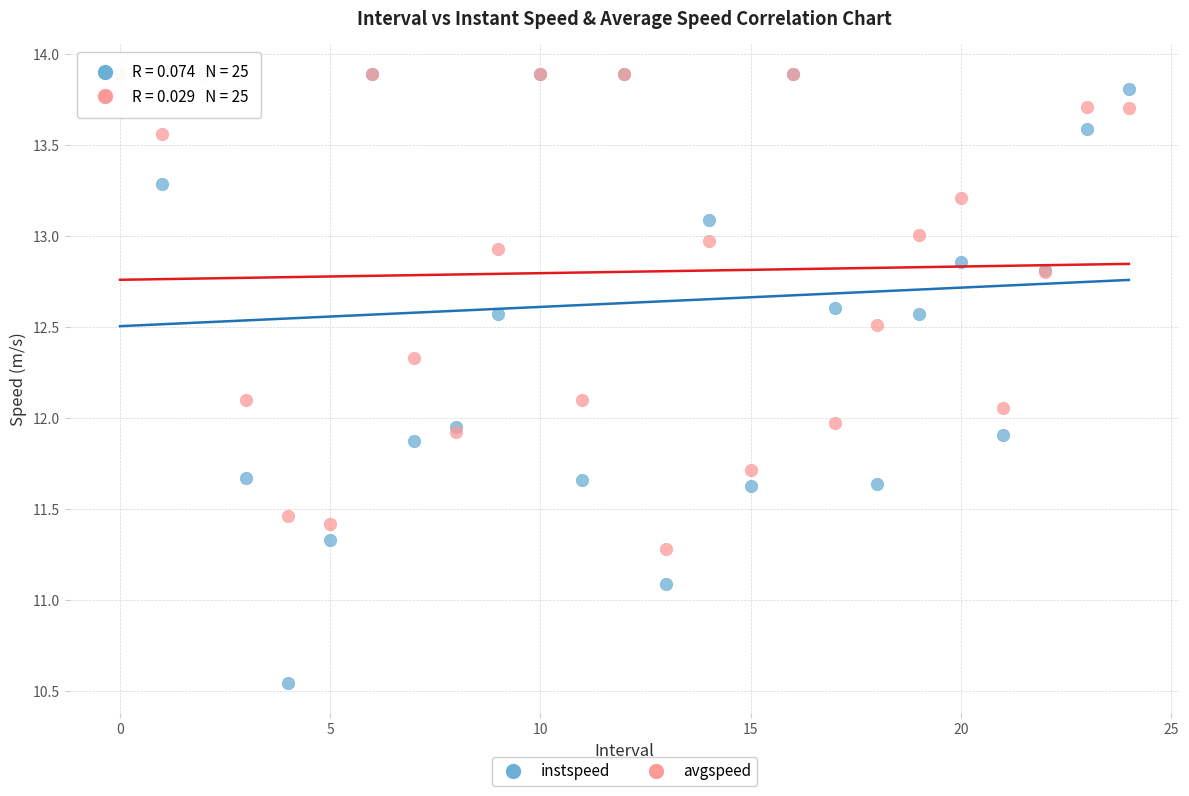

What are all the series names shown in the legend?

instspeed, avgspeed